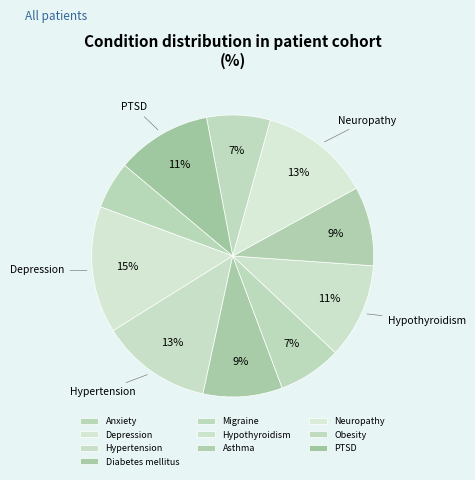

What is the ratio of the value at Depression to the value at Migraine?

2.0